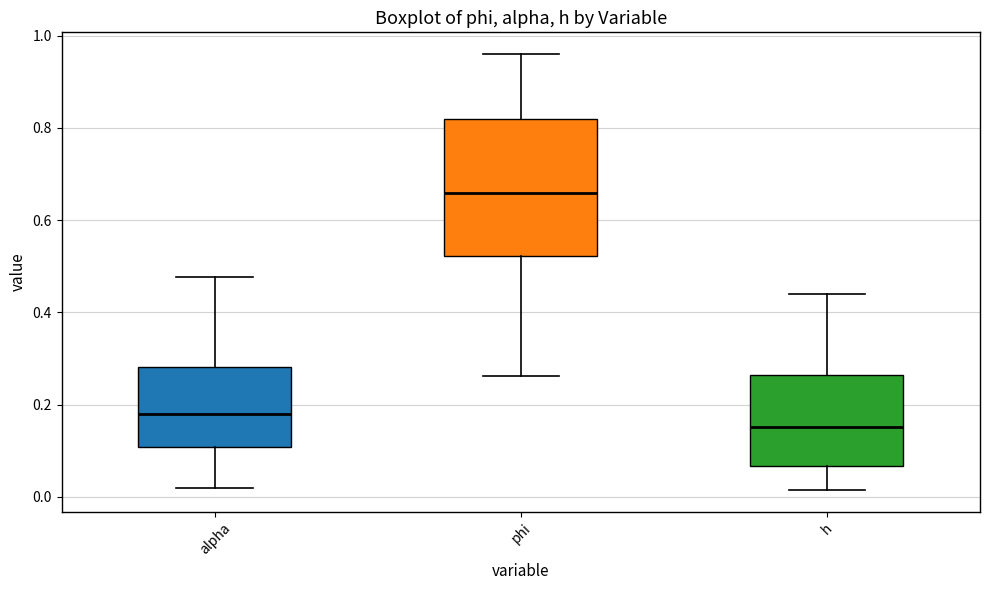

Which box's median line is the highest?

phi